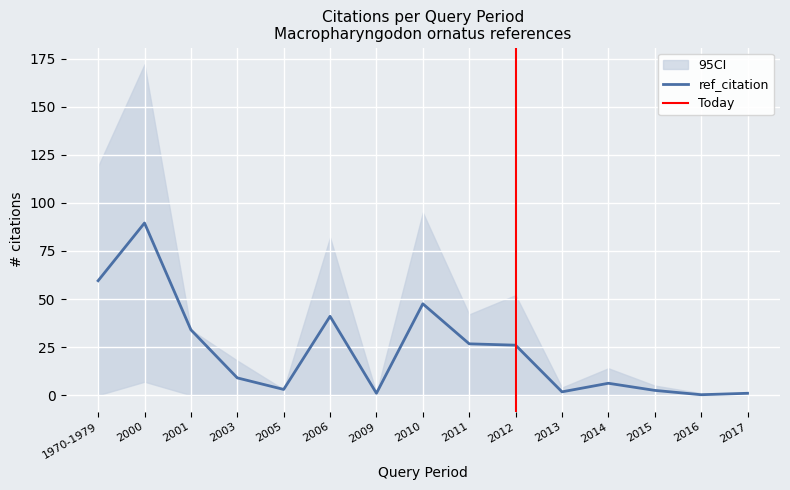

What is the average value of the ci_lower series?

0.5